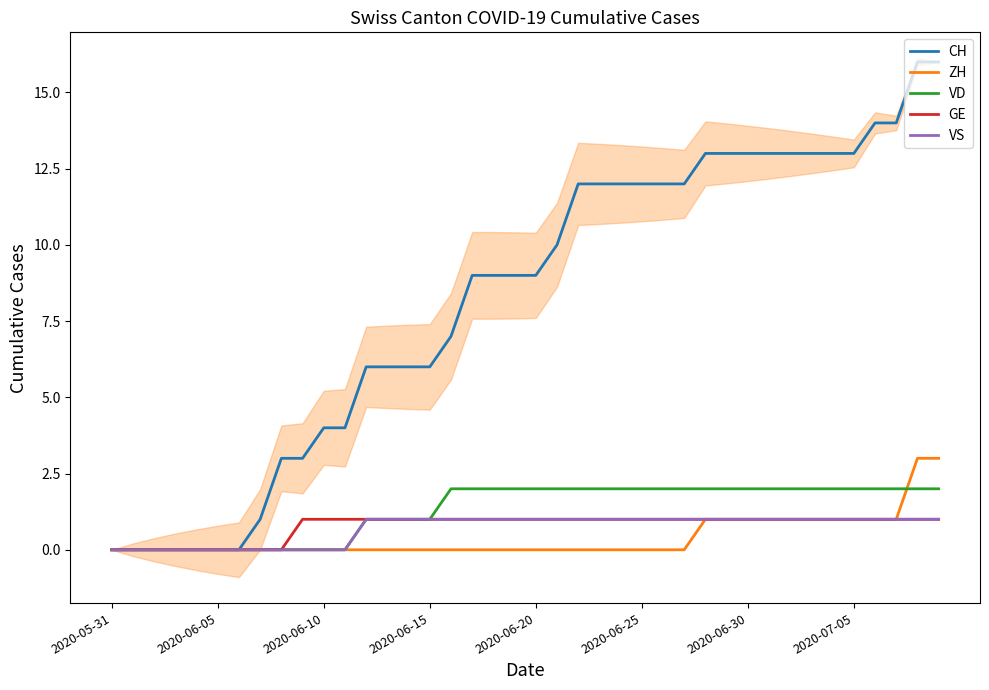

What is the spread (max minus min) of values at 33?

12